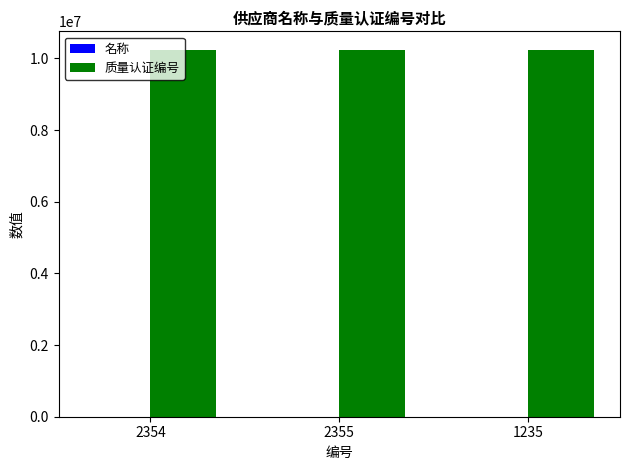

What is the sum of all 质量认证编号 values?

30723075